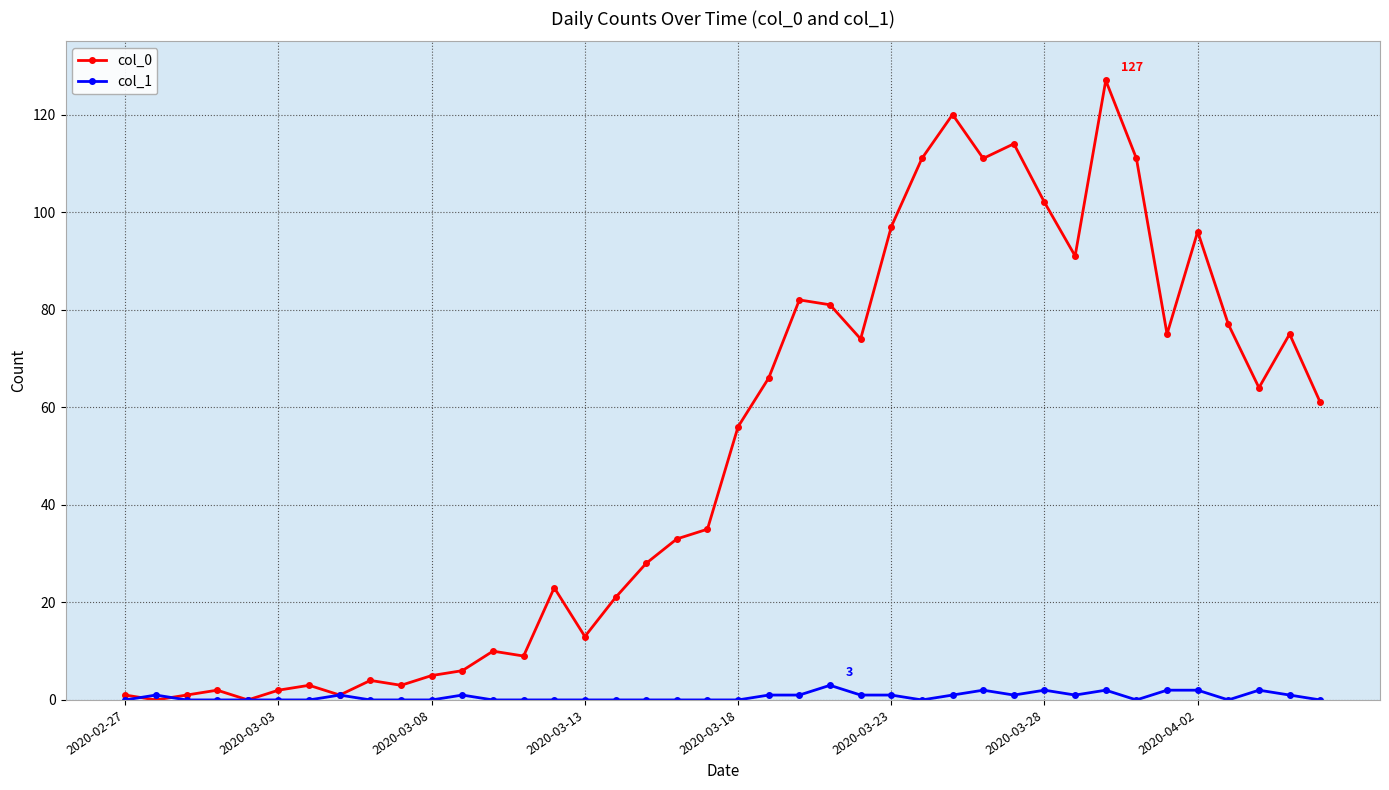

What is the greatest value displayed?

127